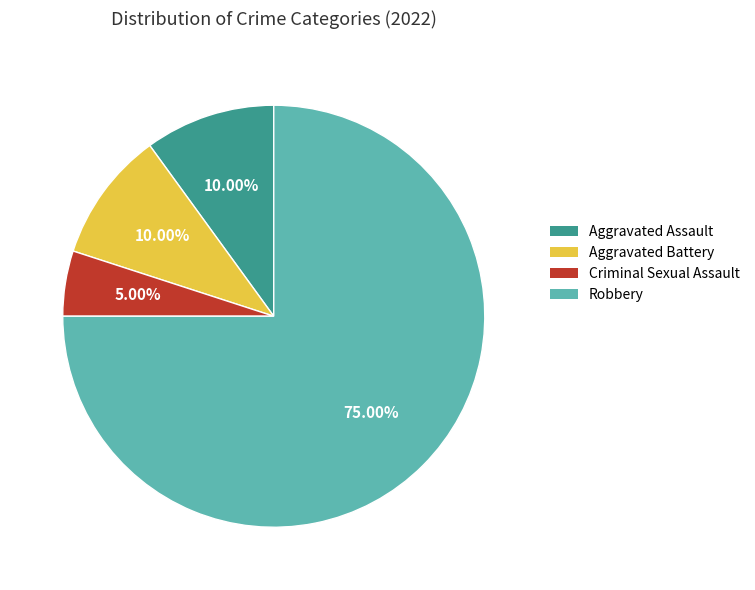

Do Criminal Sexual Assault and Robbery together represent more than half of the pie?

Yes